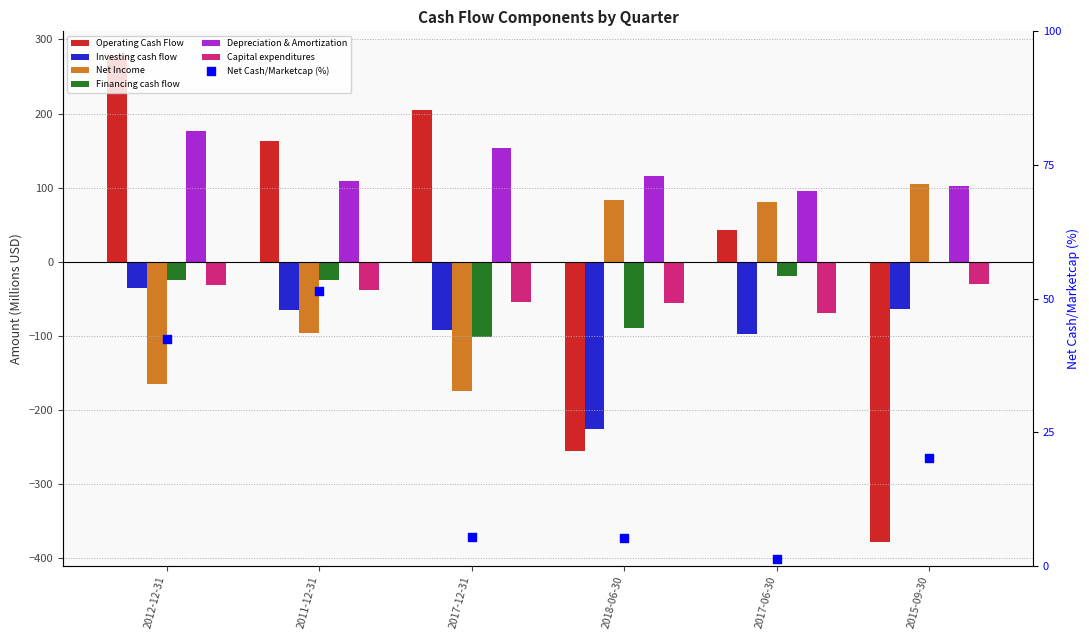

What is the total value across all series at 2011-12-31?

48.5